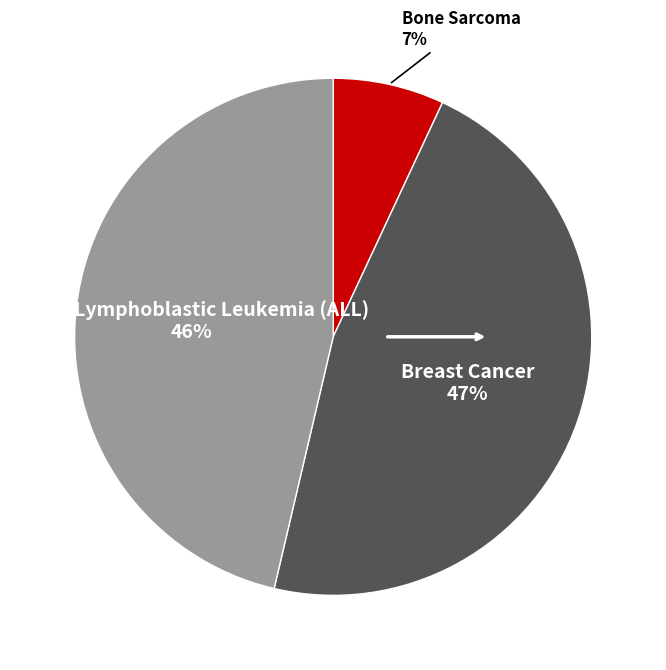

To the nearest percent, what is the average slice percentage?

33%